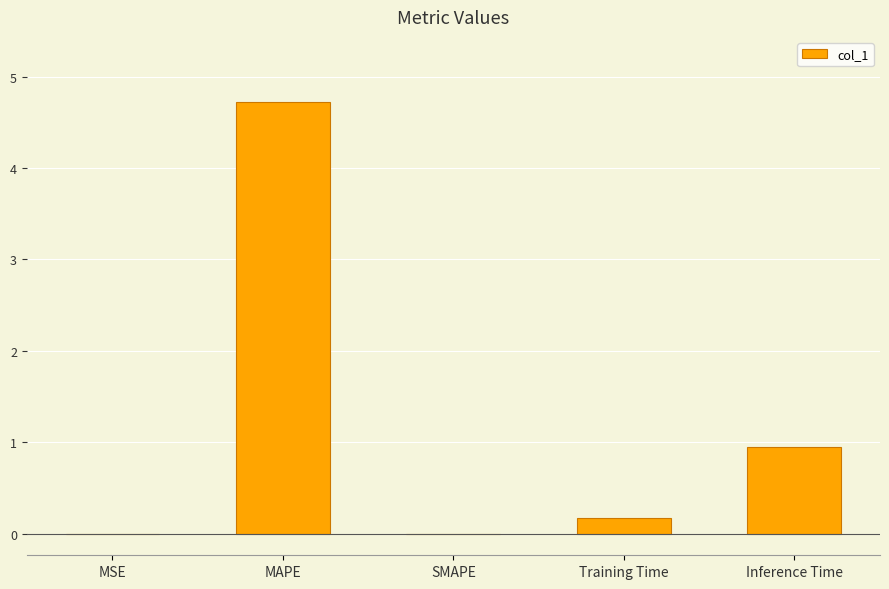

Count the number of data series in this chart.

1